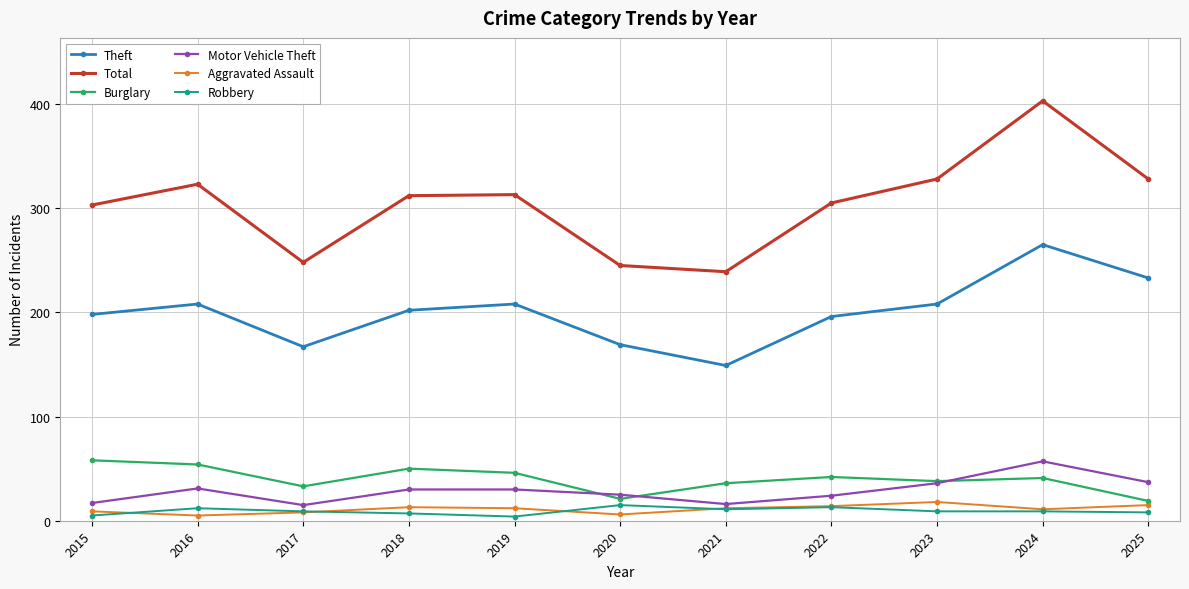

What is the approximate value of Burglary at 2023, to the nearest 5?

40